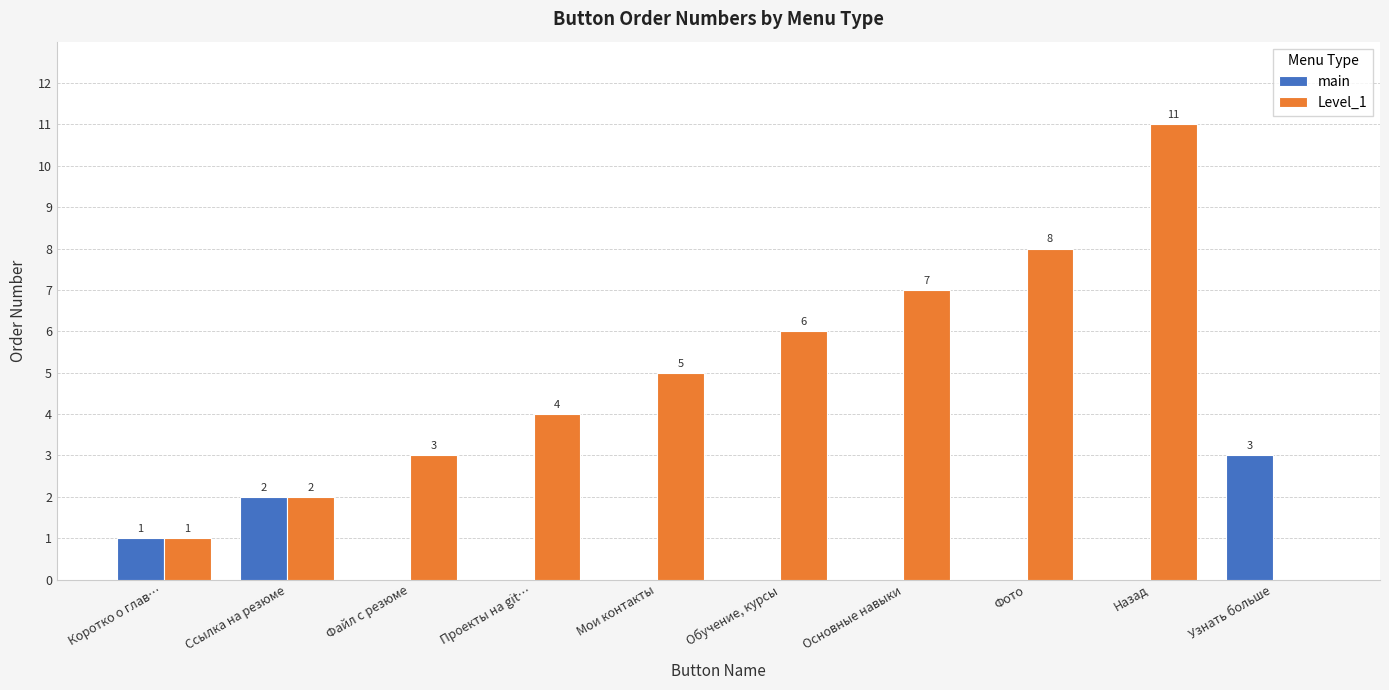

True or false: Level_1 has a value of 2 at Мои контакты.

False